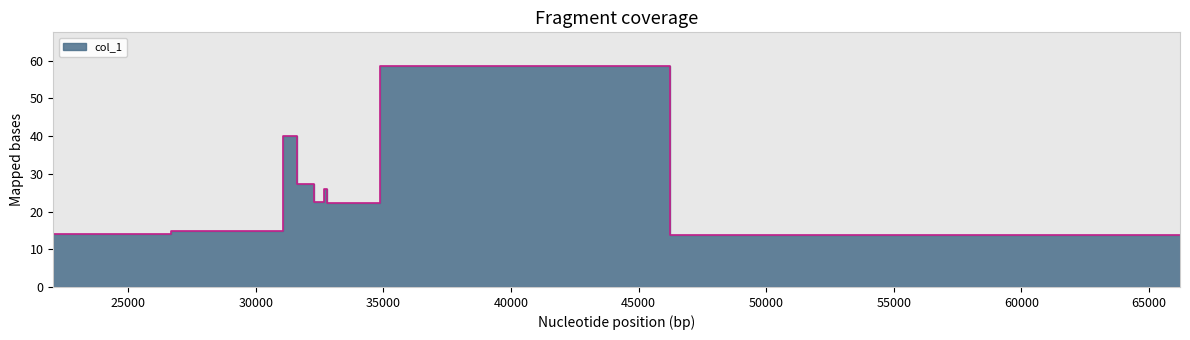

What is the label of the 2nd point from the right?

66133.6